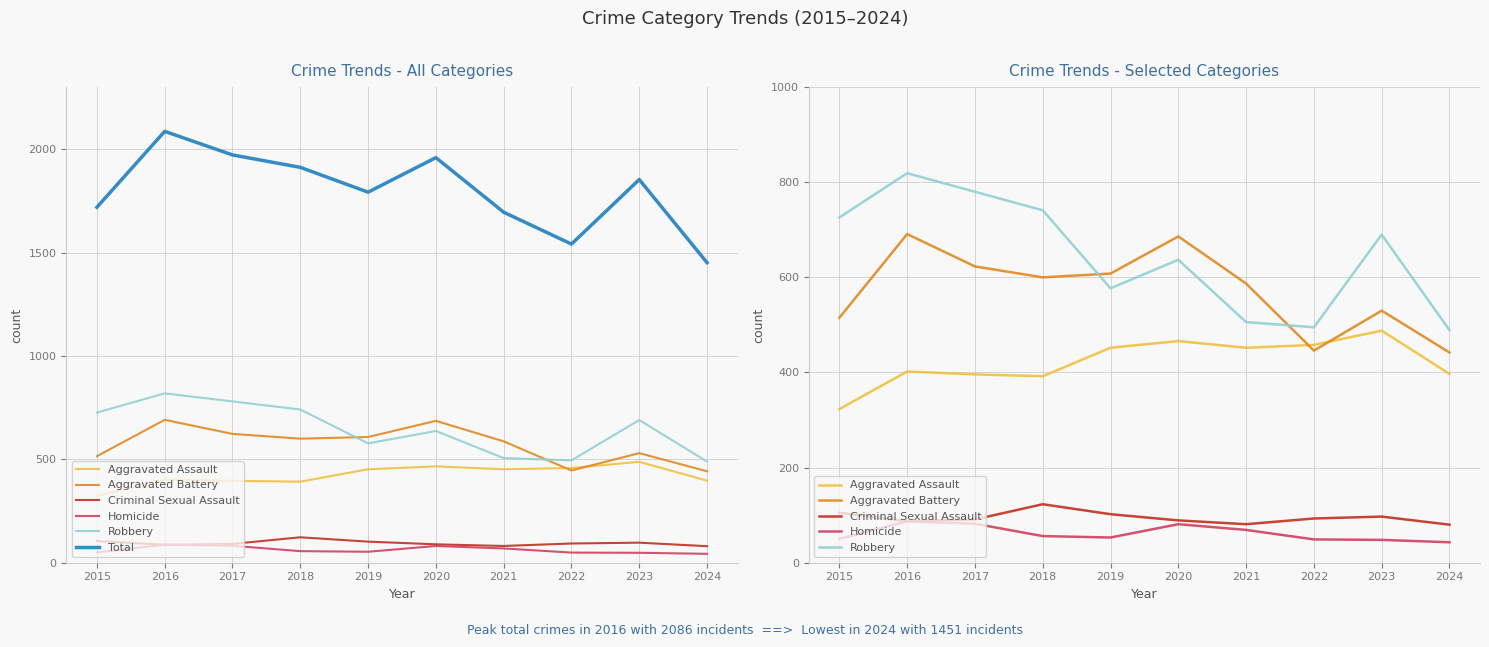

What is the greatest value displayed?

2086